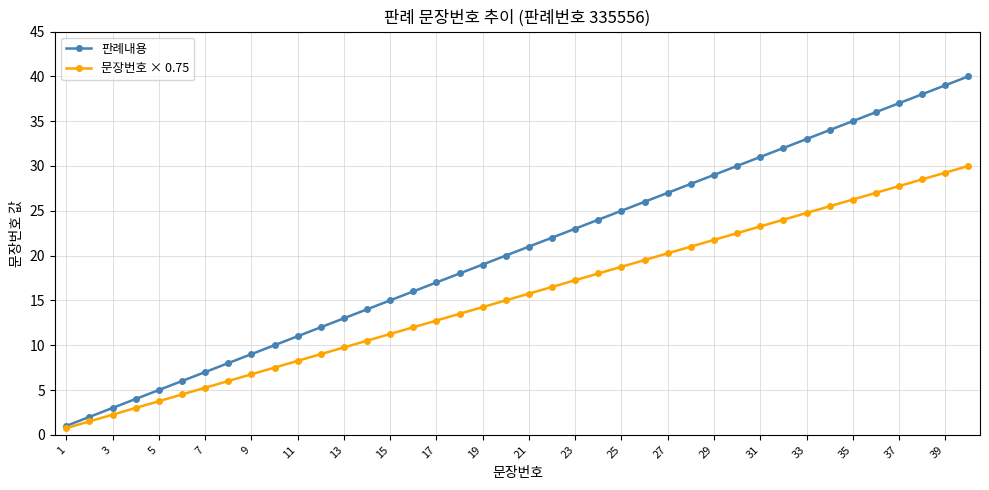

What is the value of the 판례내용 point at the 9th from the left?

9.0